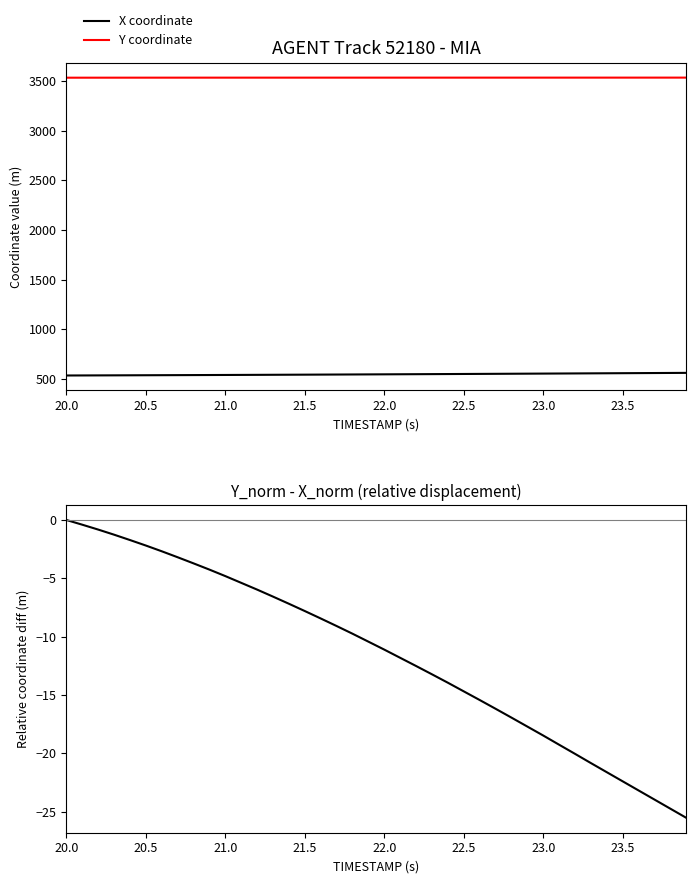

How many categories are shown in the chart?

40